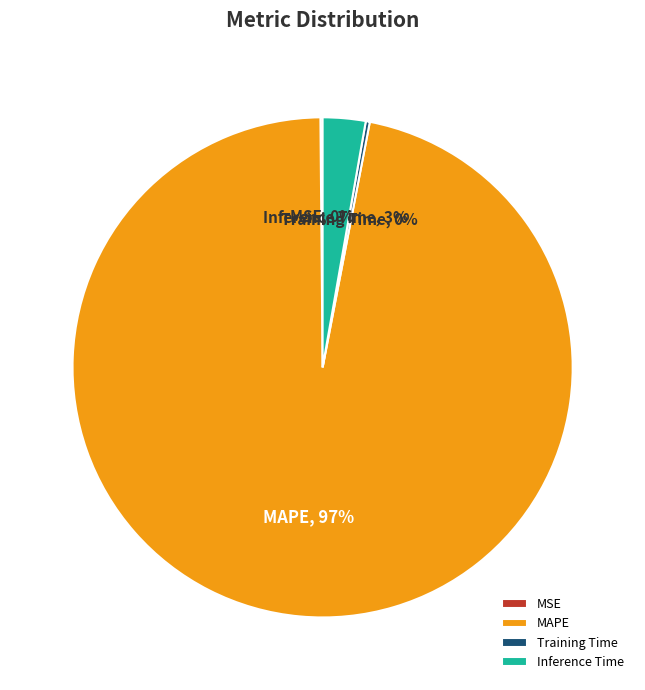

To the nearest percent, what is the difference between the largest and smallest slice percentages?

97%